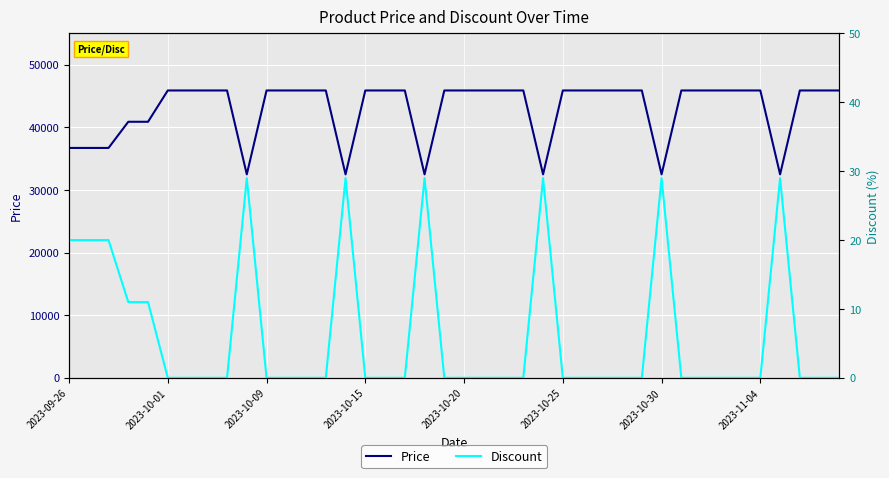

What is the lowest value of the Price series?

32500